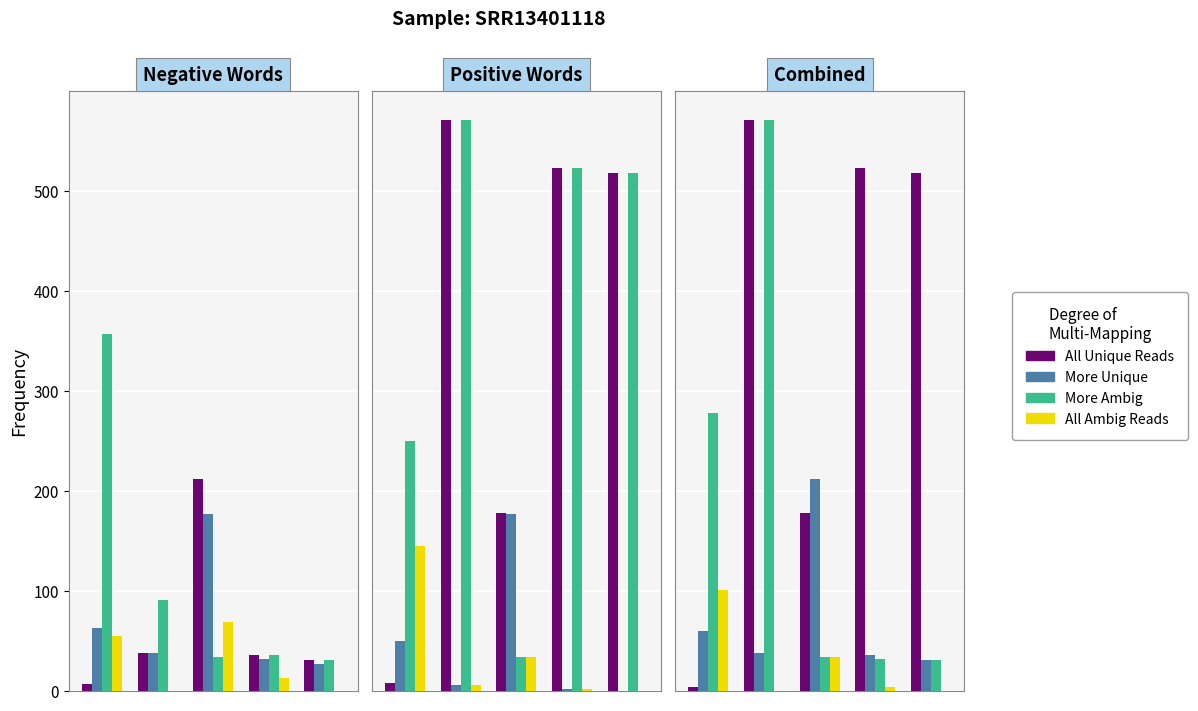

List the series in order of their peak value, highest first.

All Unique Reads, More Ambig, More Unique, All Ambig Reads